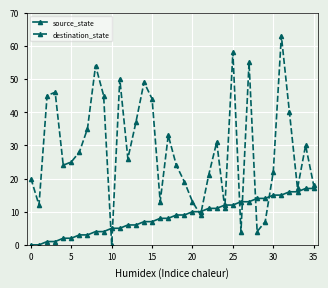

Rank the series by their average value, from lowest to highest.

source_state, destination_state